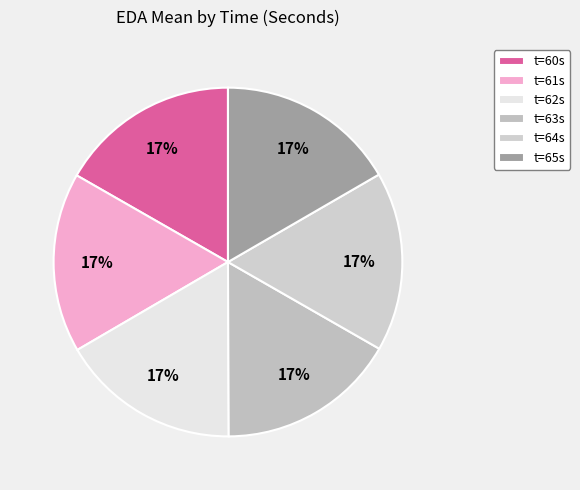

Count the number of slices in the pie.

6